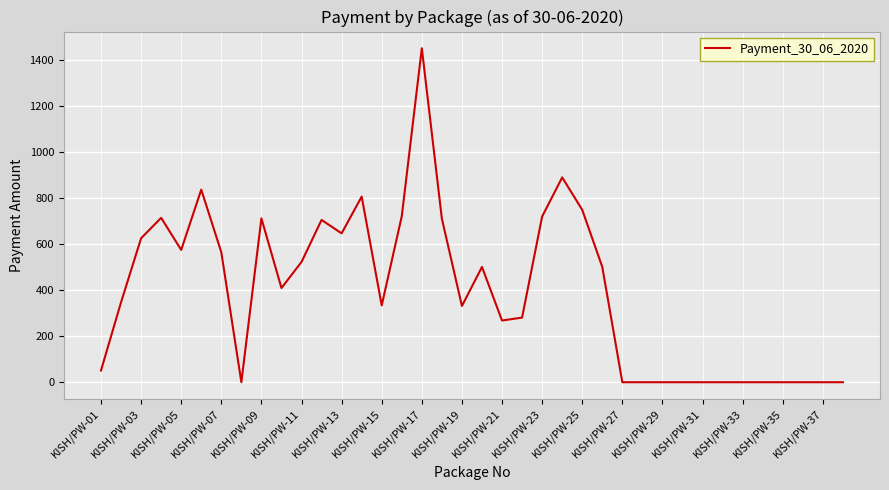

What is the difference between the maximum and minimum values?

1452.0